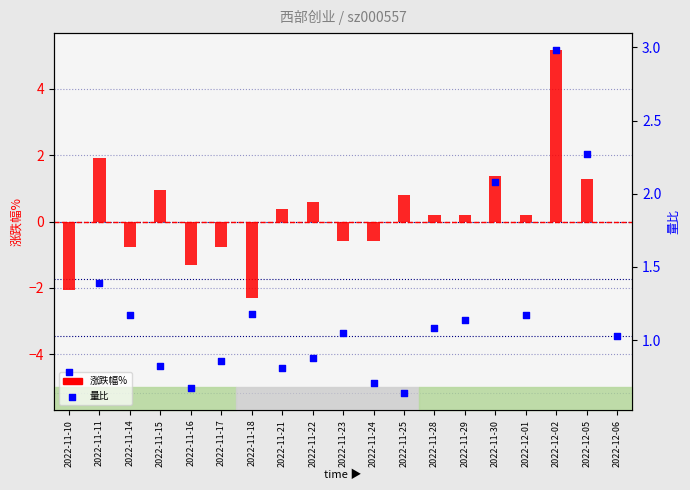

At how many categories does at least one series exceed 0?

19